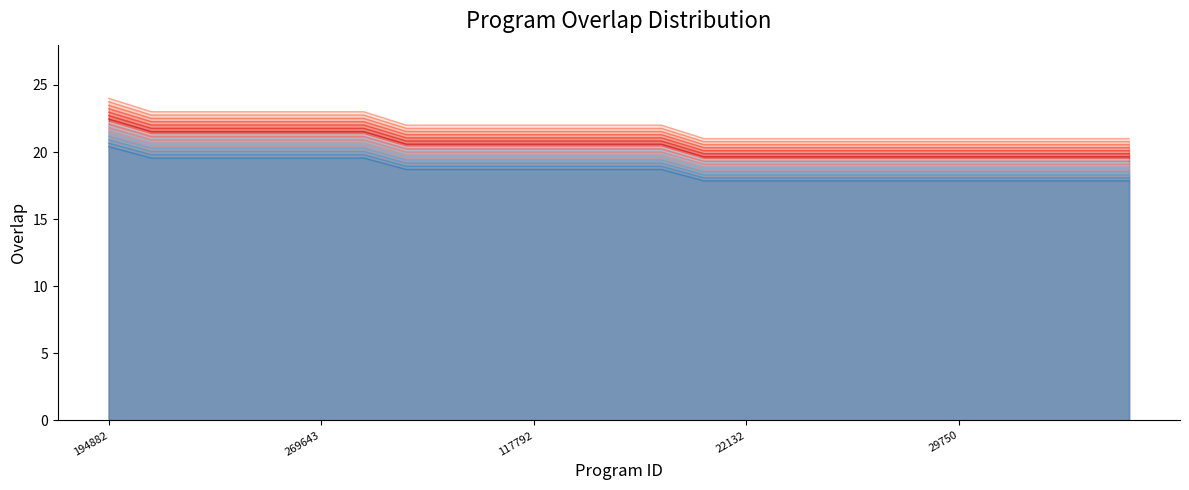

What is the label of the 18th point from the right?

54886